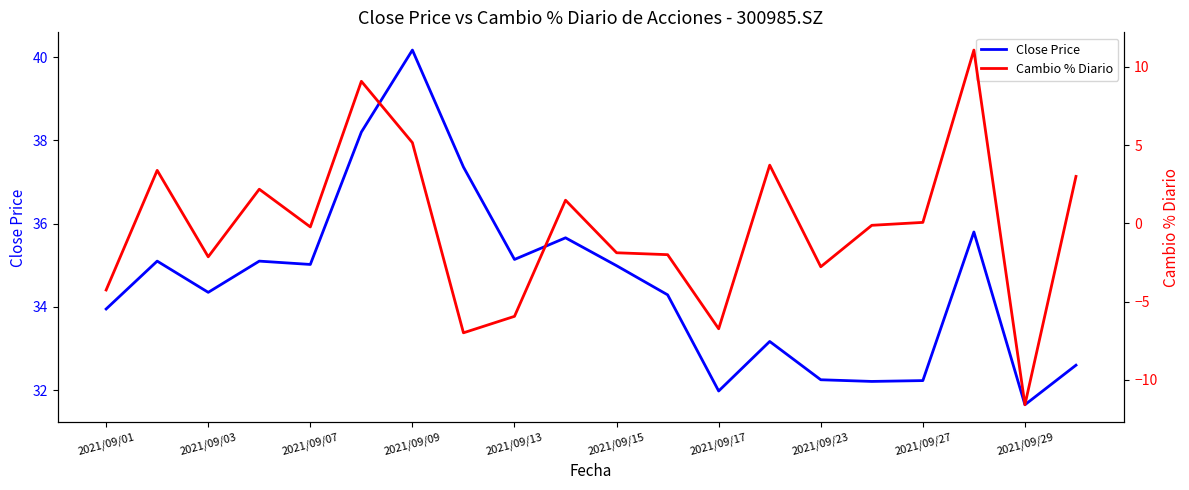

How many interior local peaks does the Close Price series have?

6